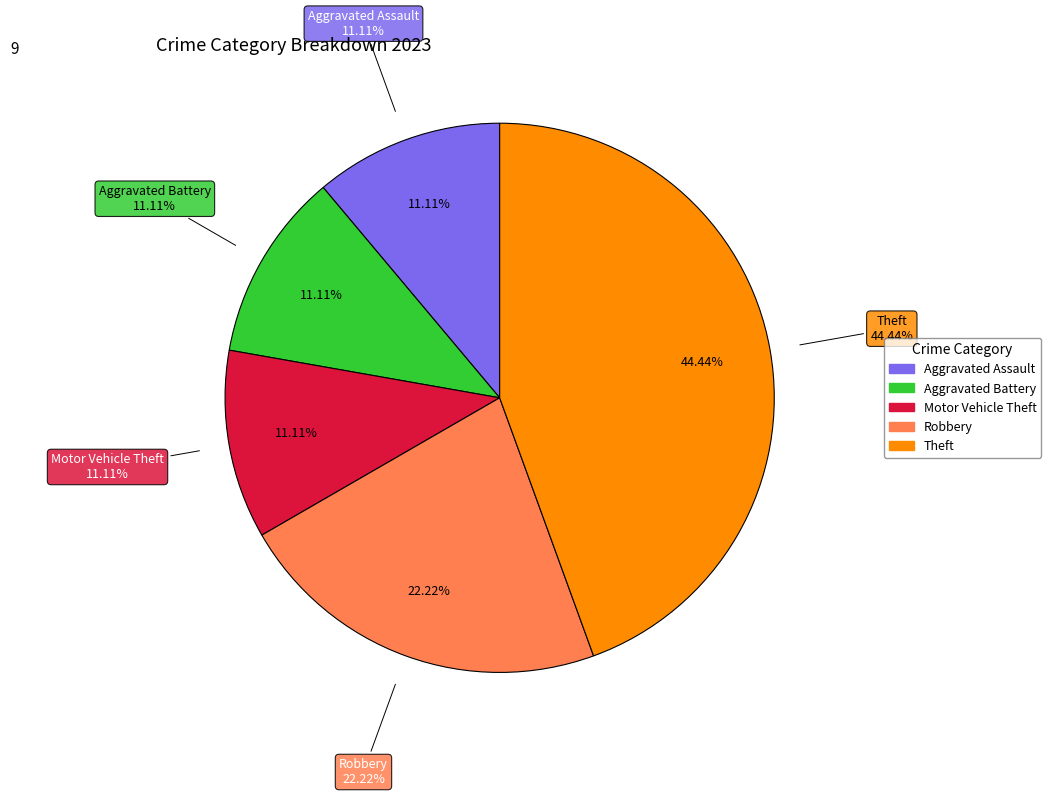

Which slice is the largest?

Theft